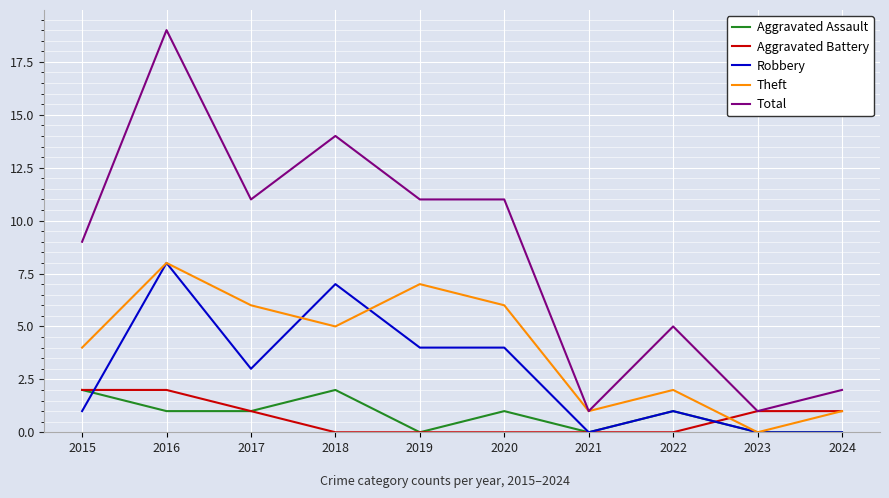

How many categories are shown in the chart?

10